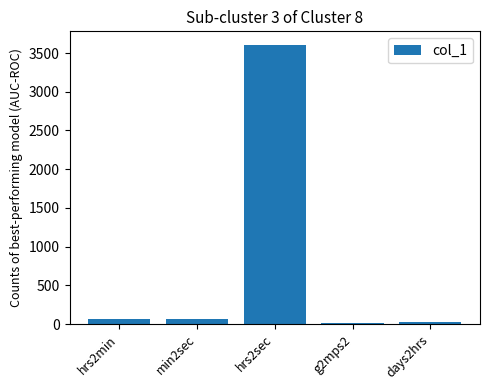

What is the greatest value displayed?

3600.0